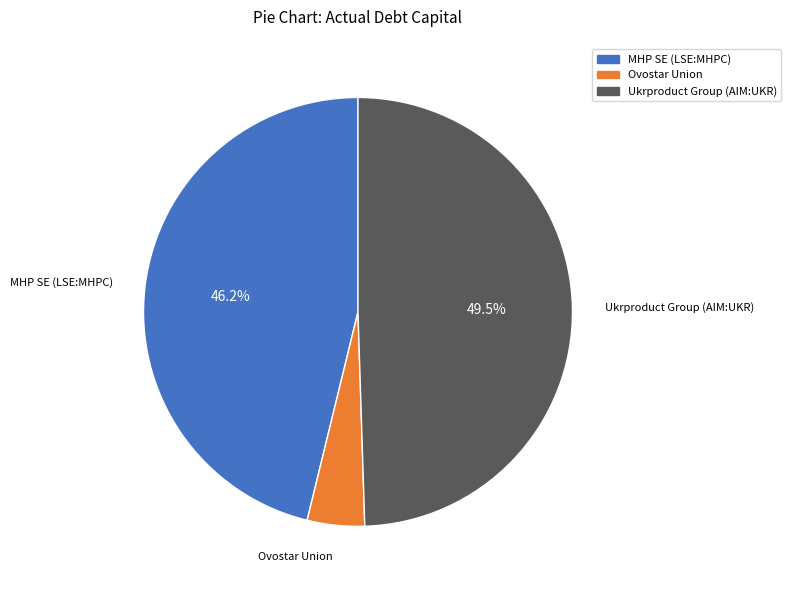

To the nearest percent, what percentage of the pie is MHP SE (LSE:MHPC)?

46%